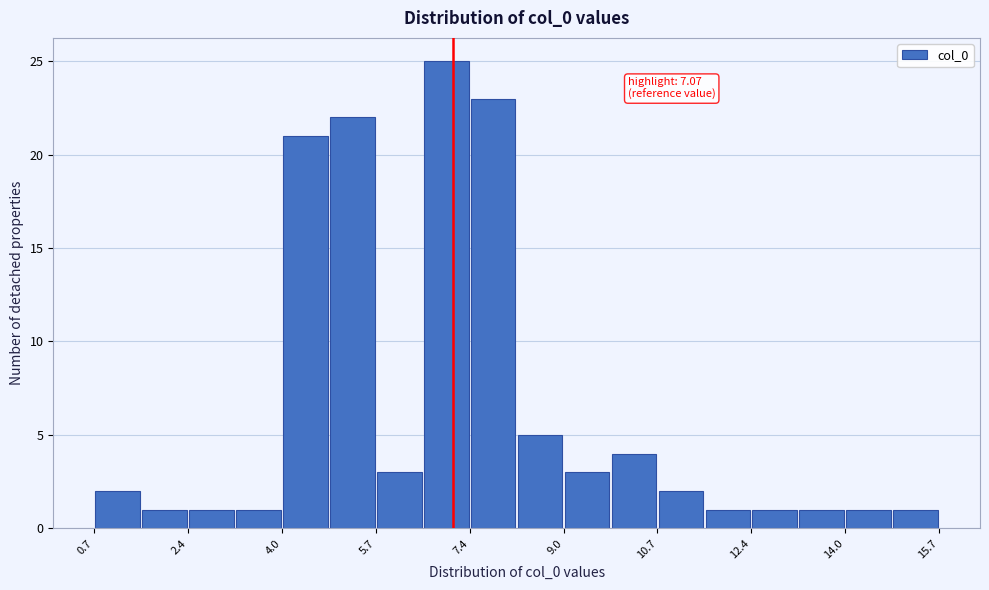

Over which range of the x-axis is the bar tallest?

6.6 to 7.4